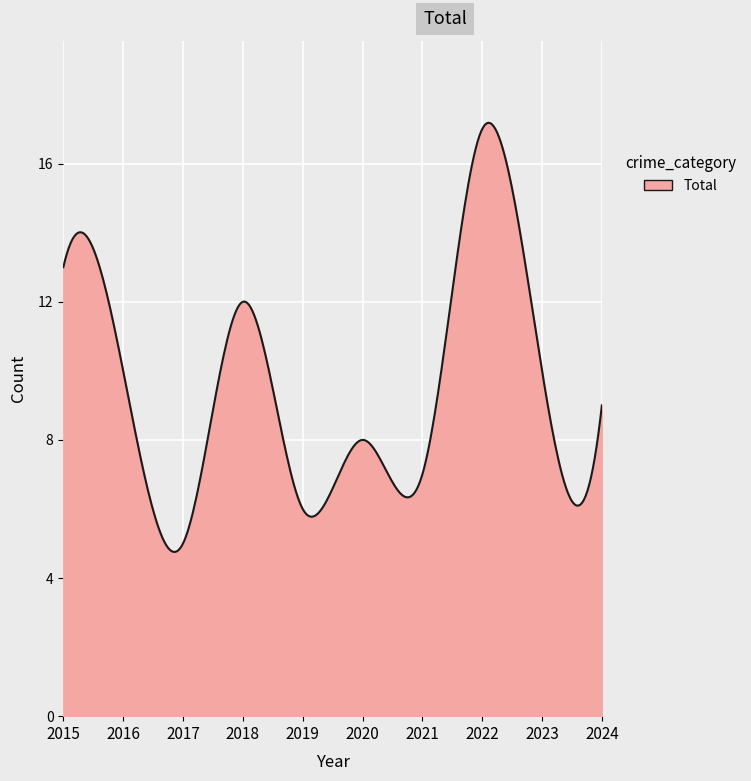

How many lines are shown in the chart?

1